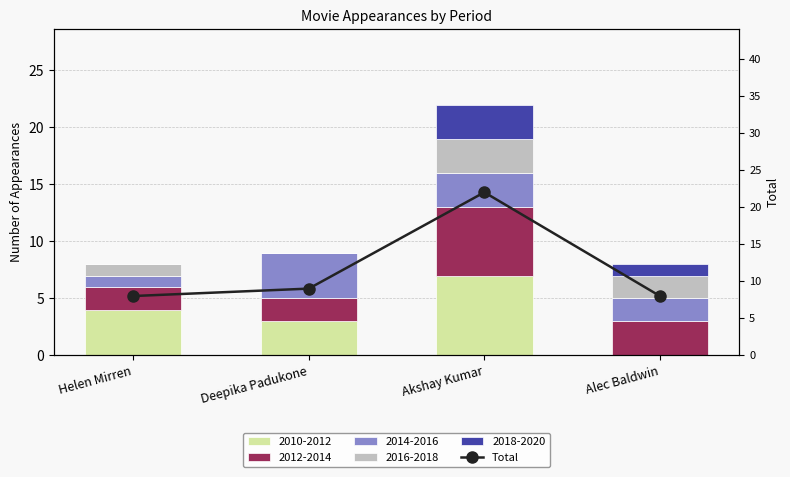

What is the difference between the second highest and minimum values?

1